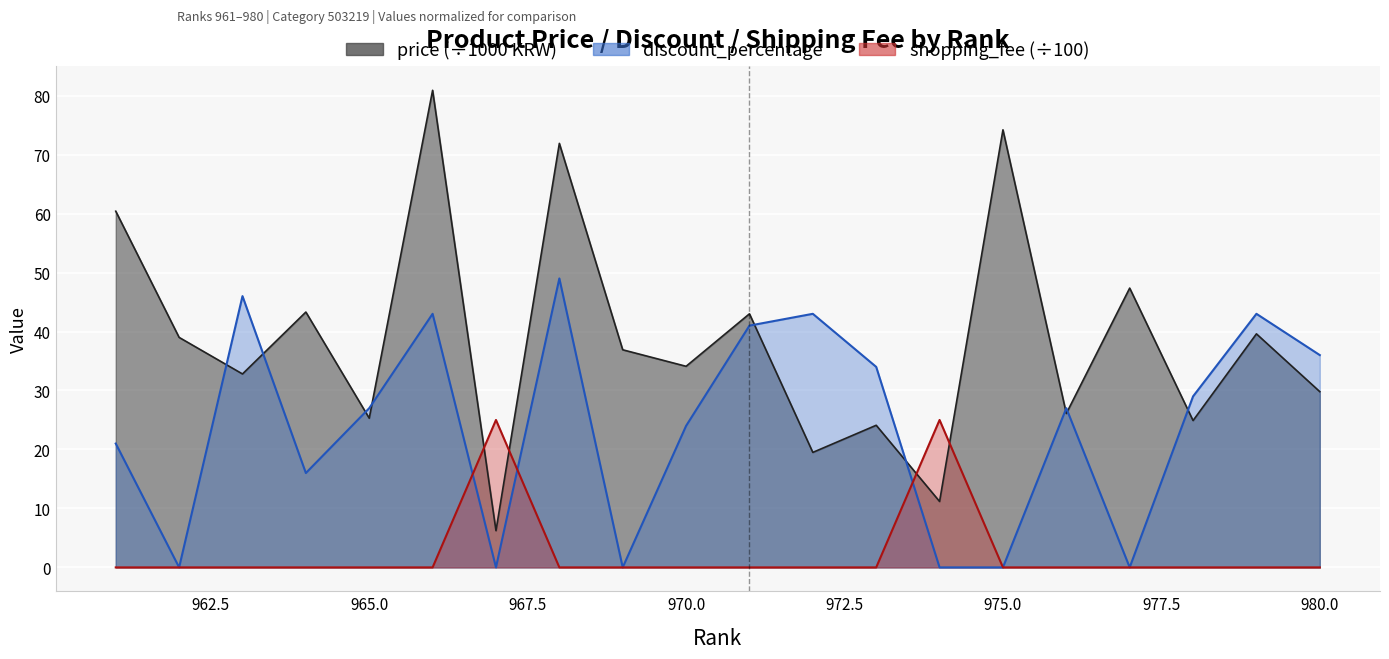

Is it true that price equals 10.9 at 980?

False